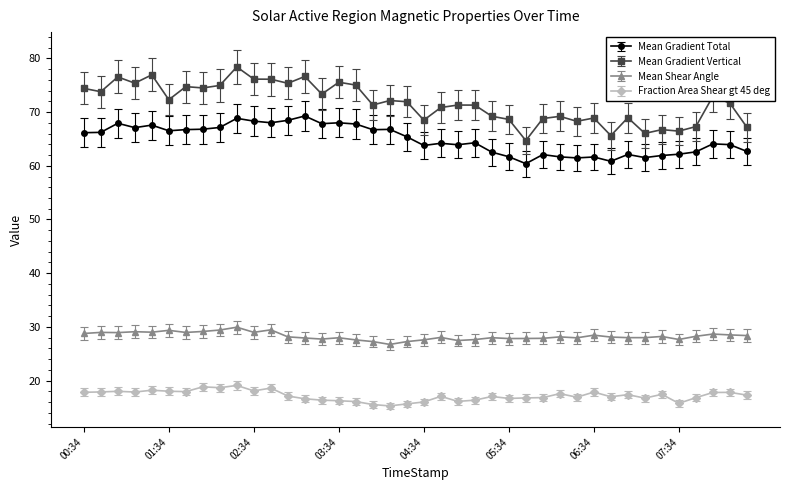

True or false: Mean Gradient Vertical has more than 1 points higher than both neighbors.

True